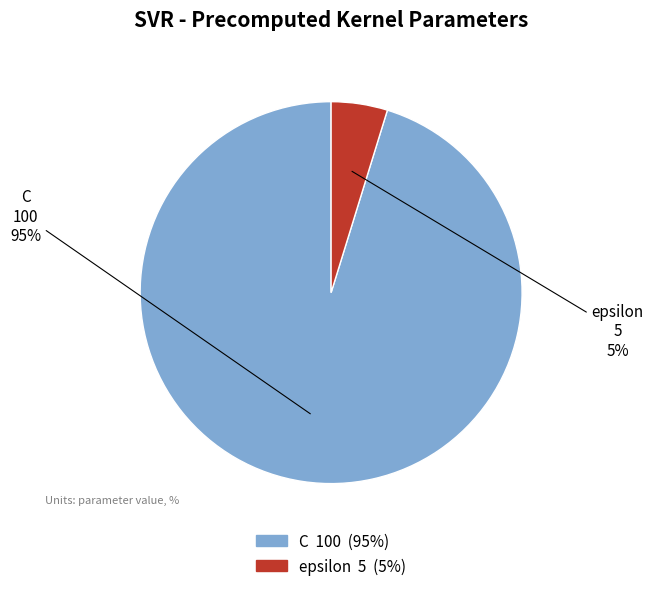

Which slice is the largest?

C